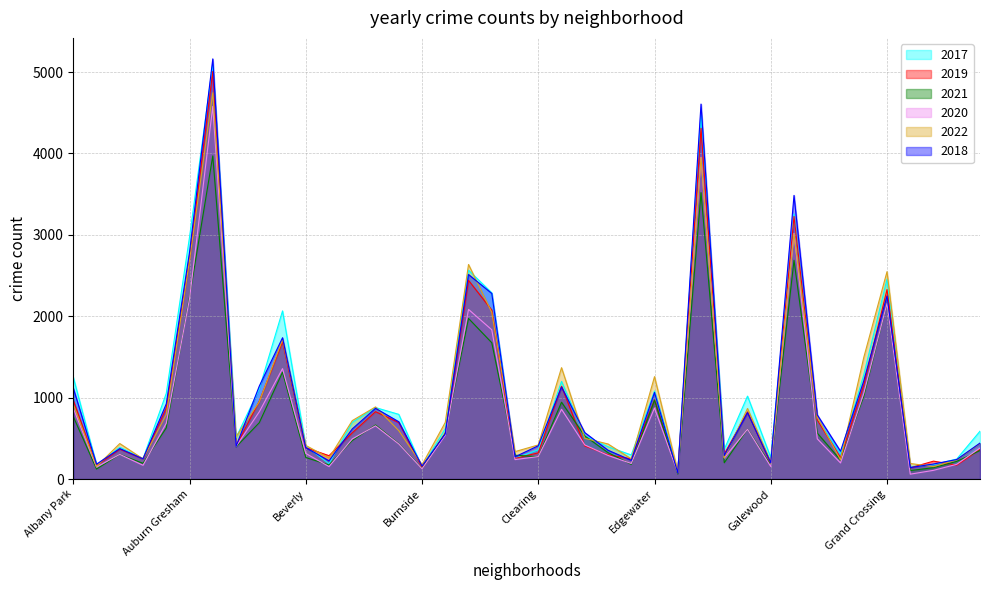

True or false: 2019 has a value of 2760 at Belmont Cragin.

False